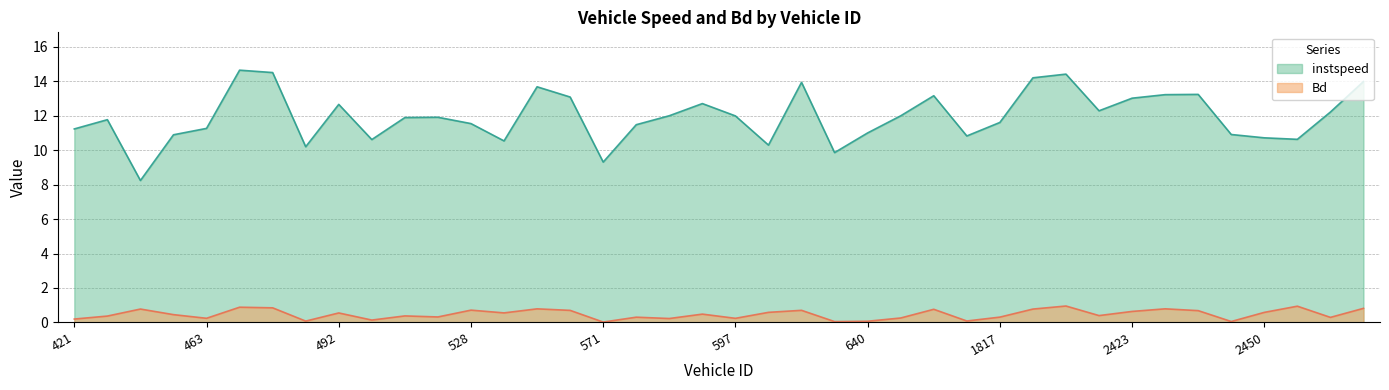

How many lines are shown in the chart?

2